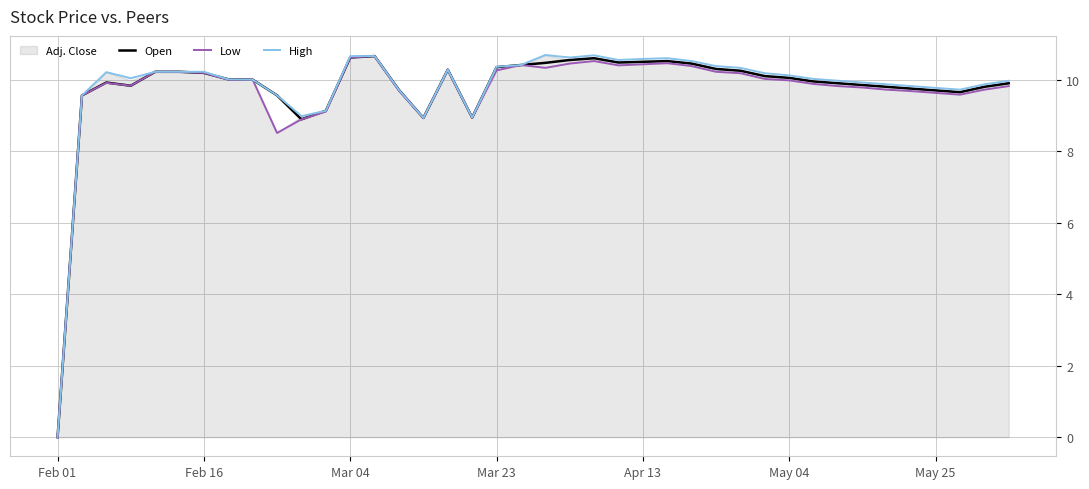

True or false: High and Open cross at least once.

False